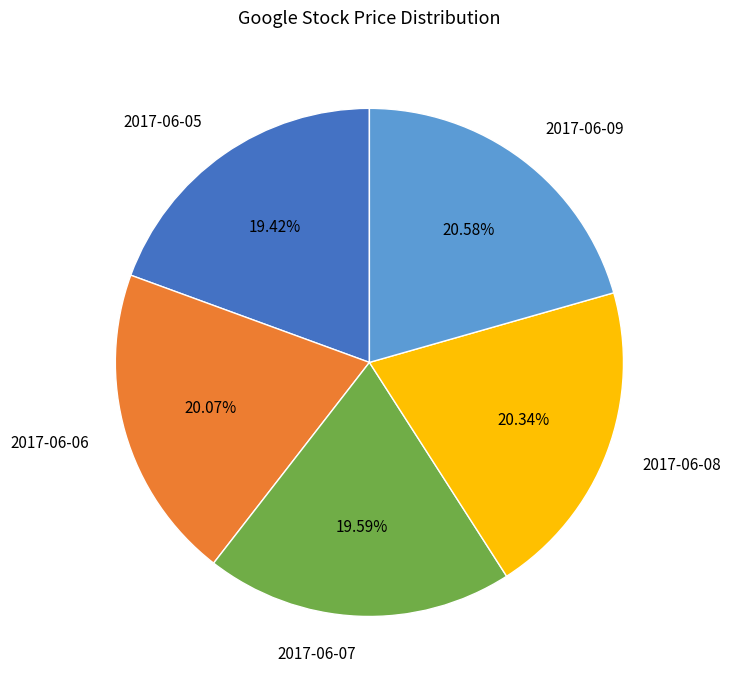

What percentage is the 2017-06-09 slice, to the nearest percent?

21%